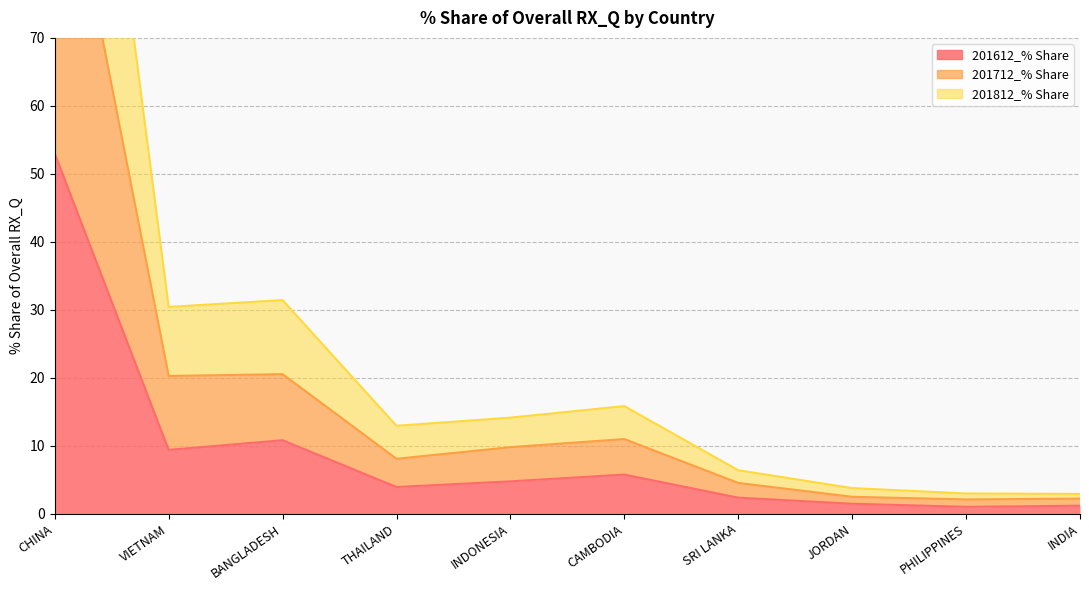

The 201612_% Share series shows 3.4 at CAMBODIA. True or false?

False